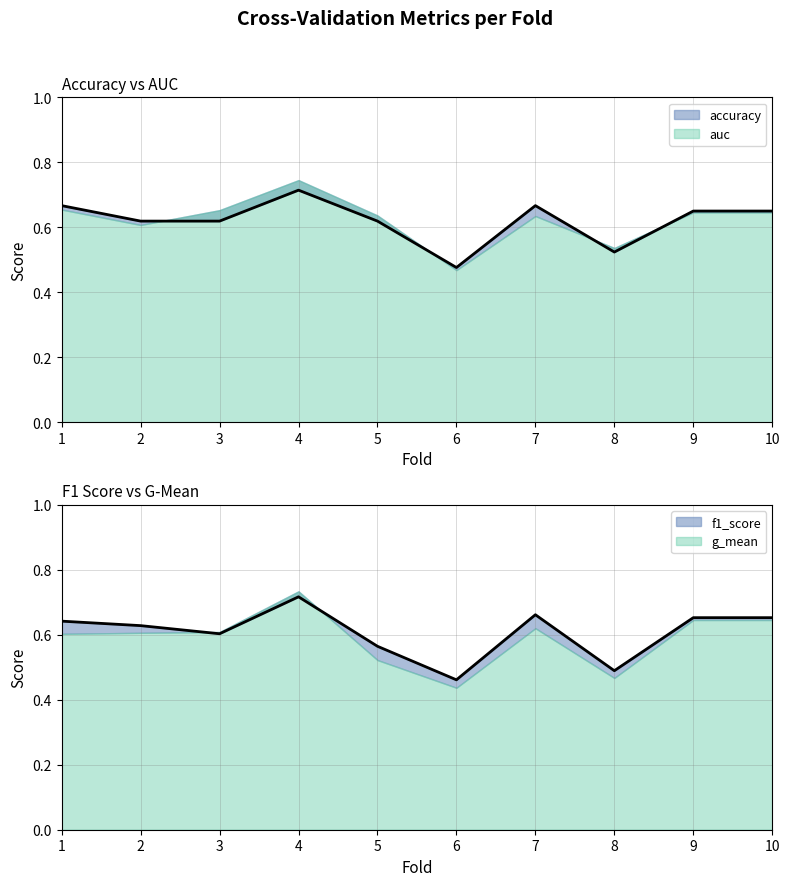

At how many categories does at least one series exceed 0?

10